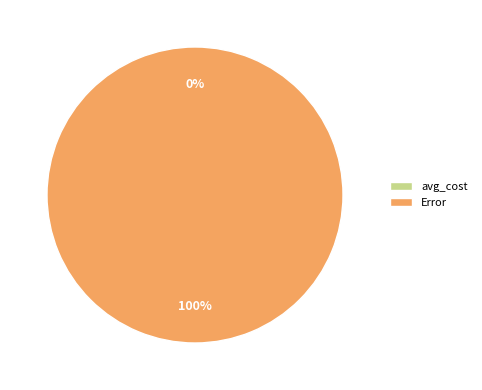

Combined, what portion of the pie is avg_cost and Error?

100.0%